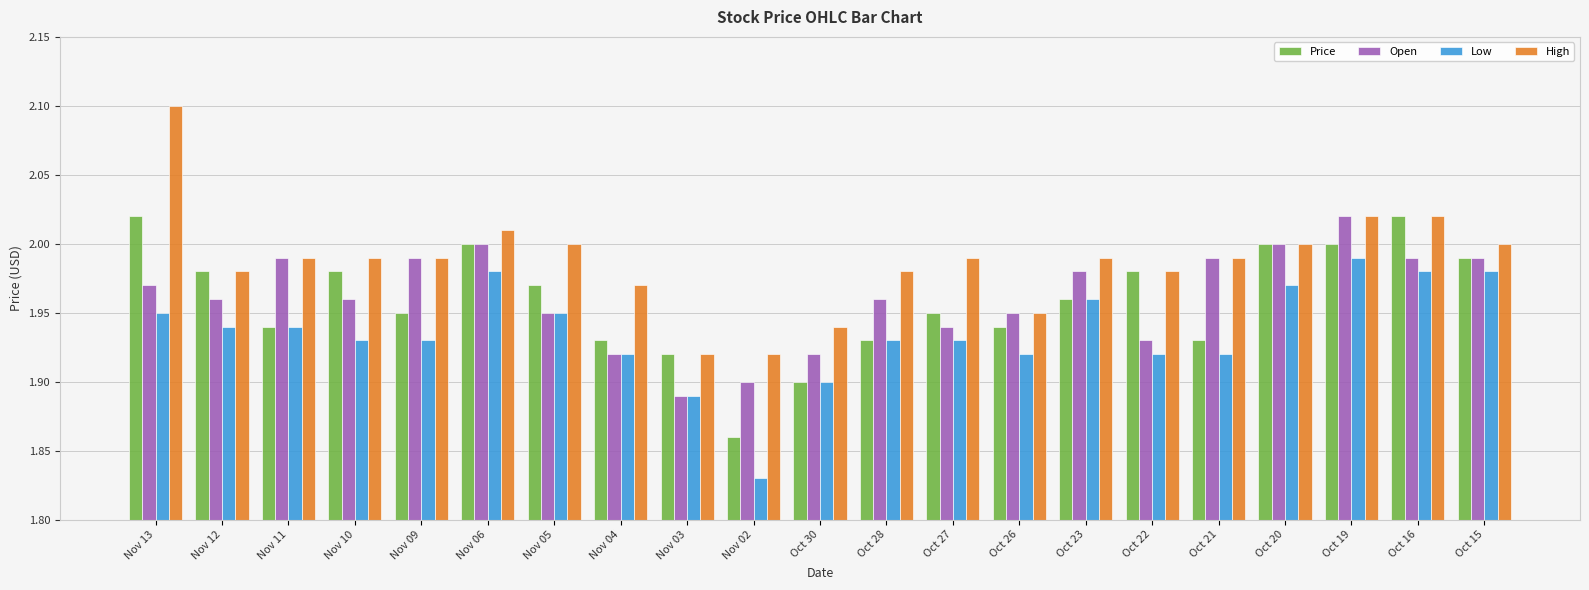

Which category has the highest value in the Low series?

Oct 19